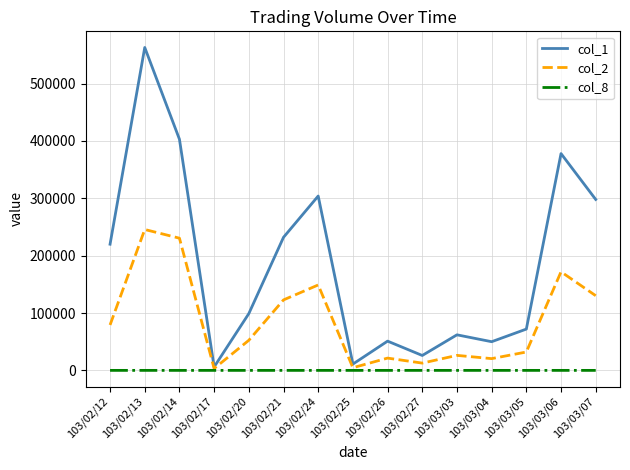

At 103/02/21, list the series in order from smallest to largest.

col_8, col_2, col_1